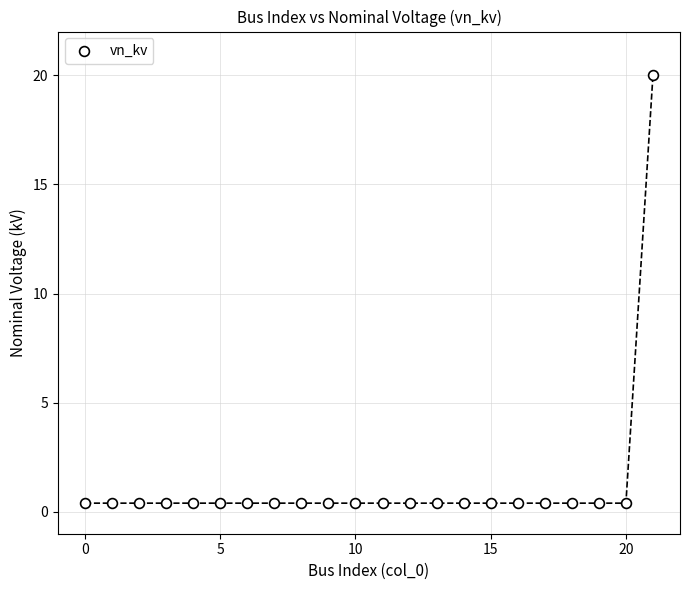

What is the range of Y values (max minus min)?

19.6